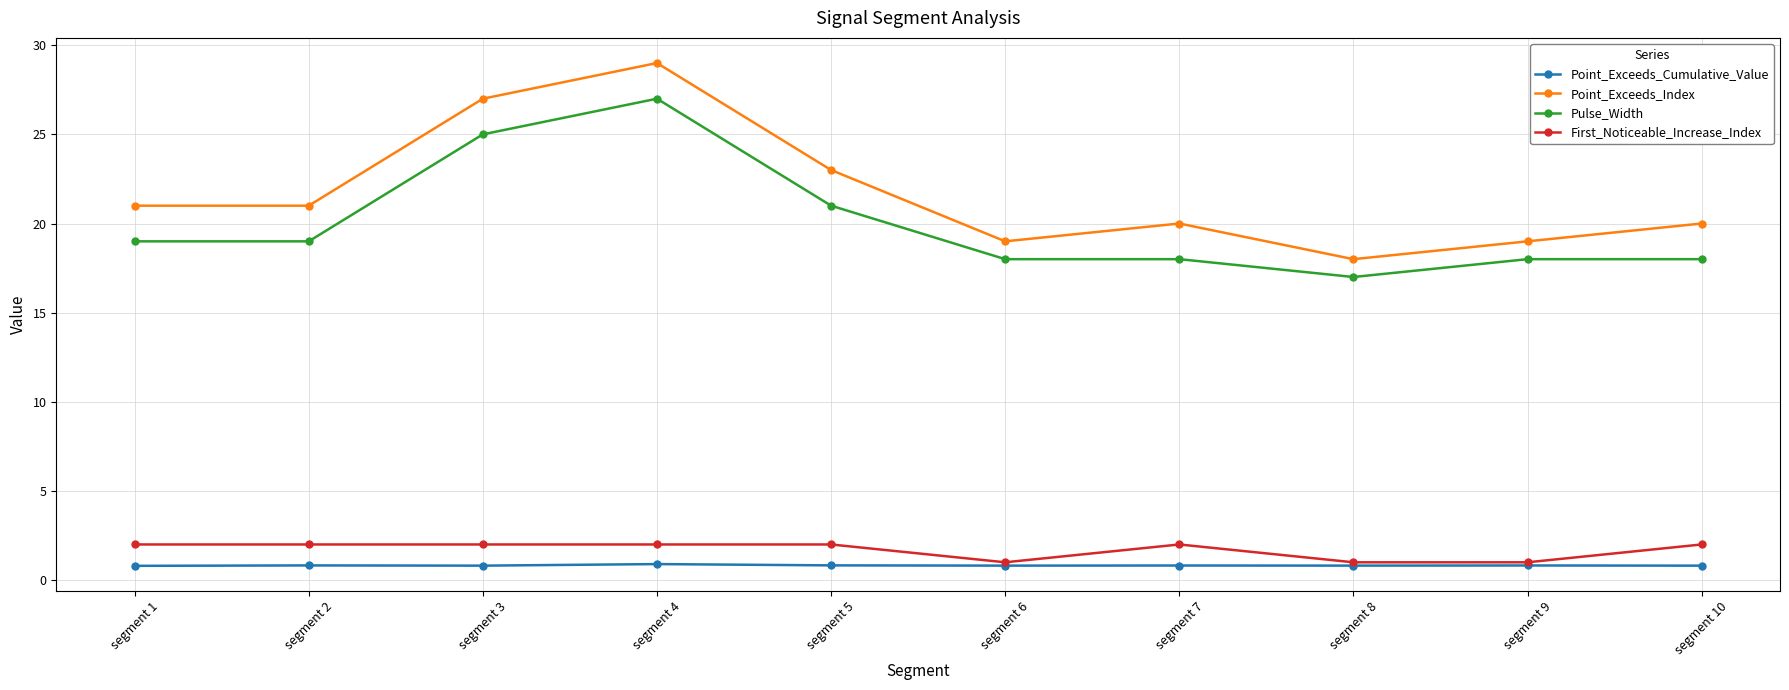

What is the value of the Pulse_Width point at the 3rd from the left?

25.0